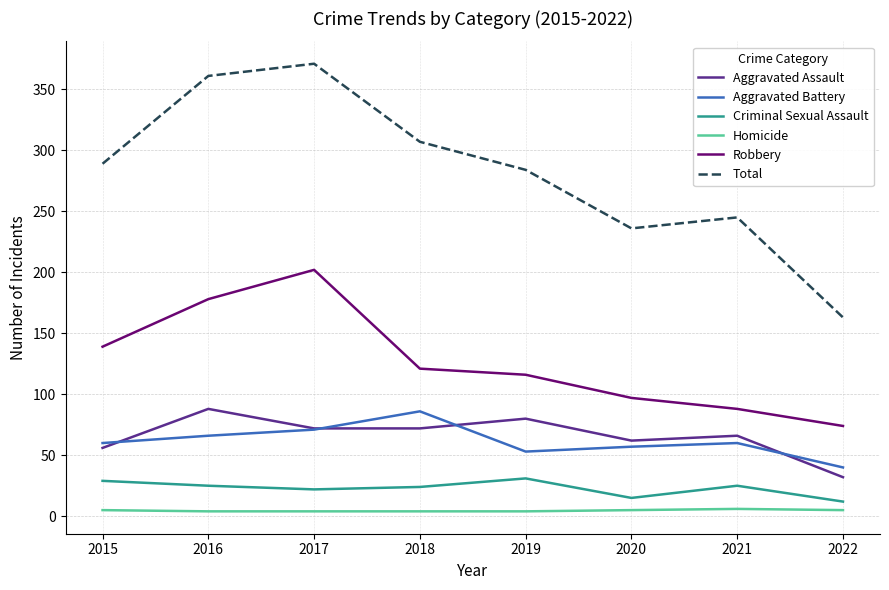

What is the average value of the Aggravated Battery series?

62